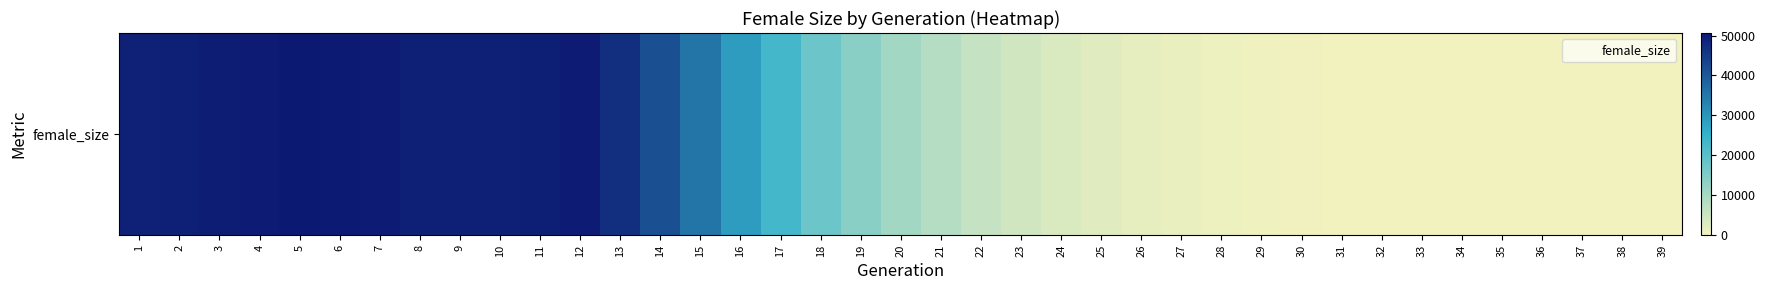

How many positive values are there?

38